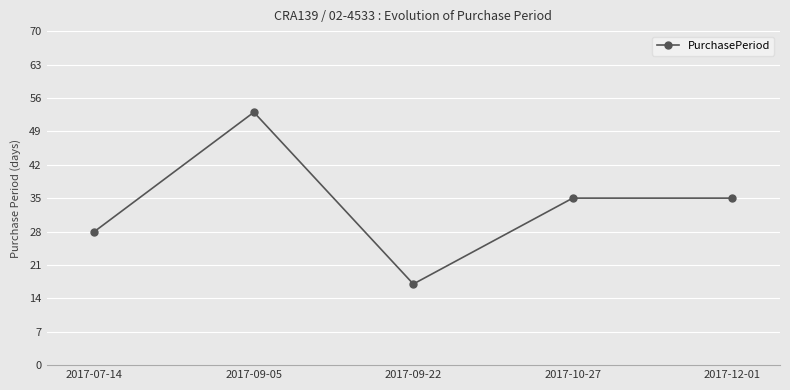

What is the average value?

34